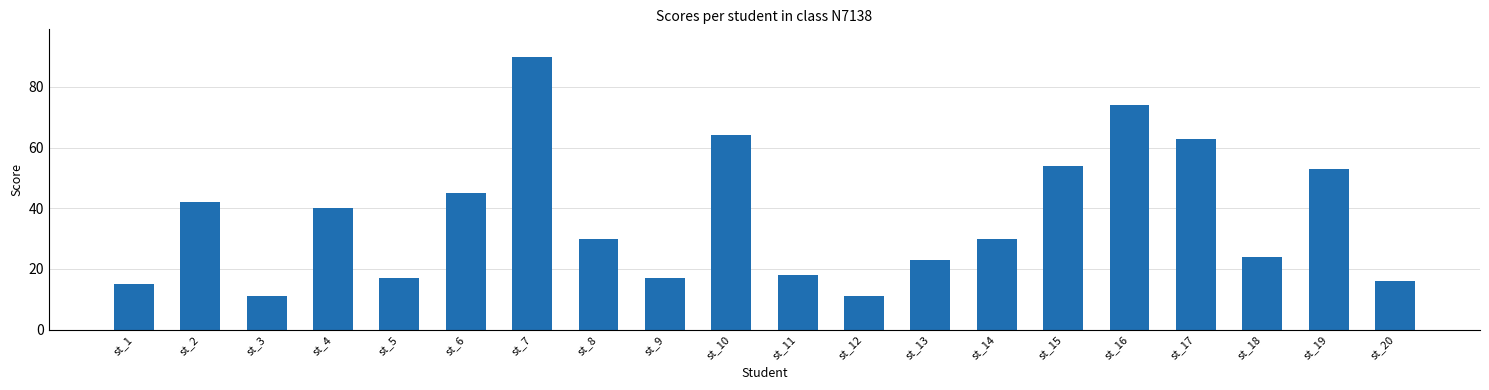

Which has a higher value, st_1 or st_5?

st_5